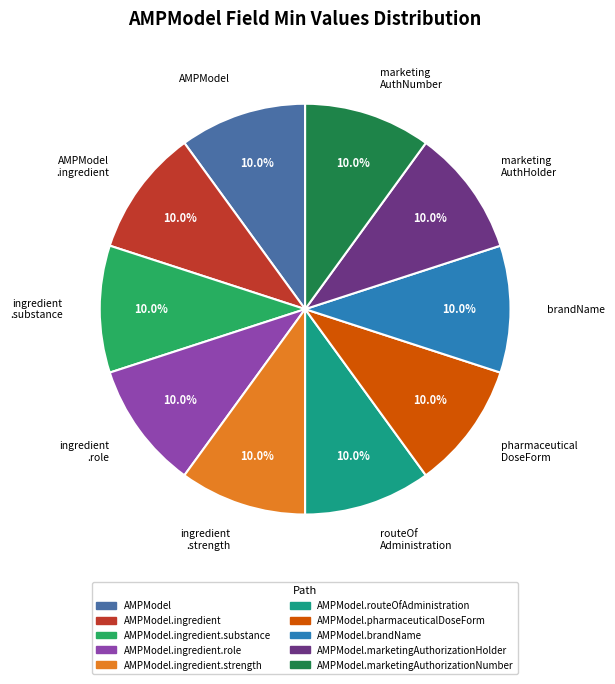

Does pharmaceutical DoseForm account for over 50% of the chart?

No